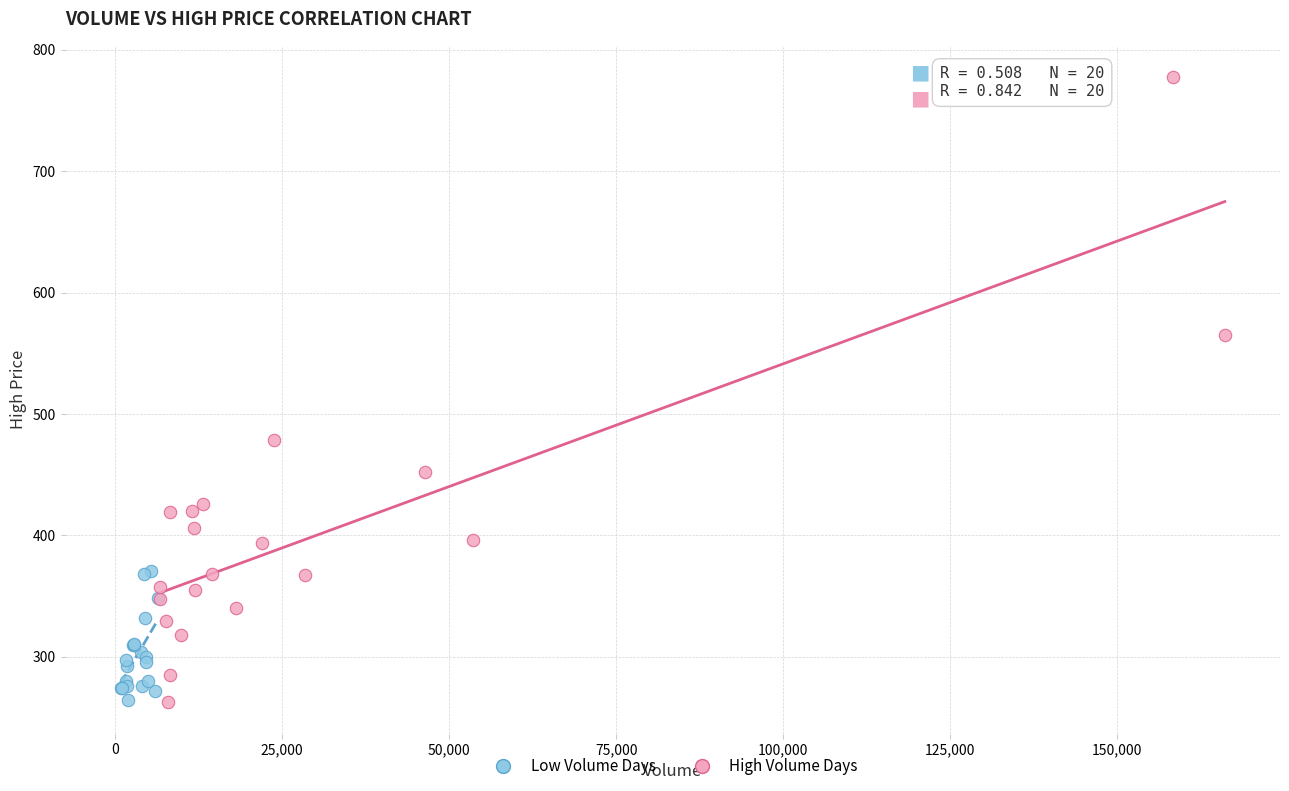

Which series contains the highest Y value?

High Volume Days